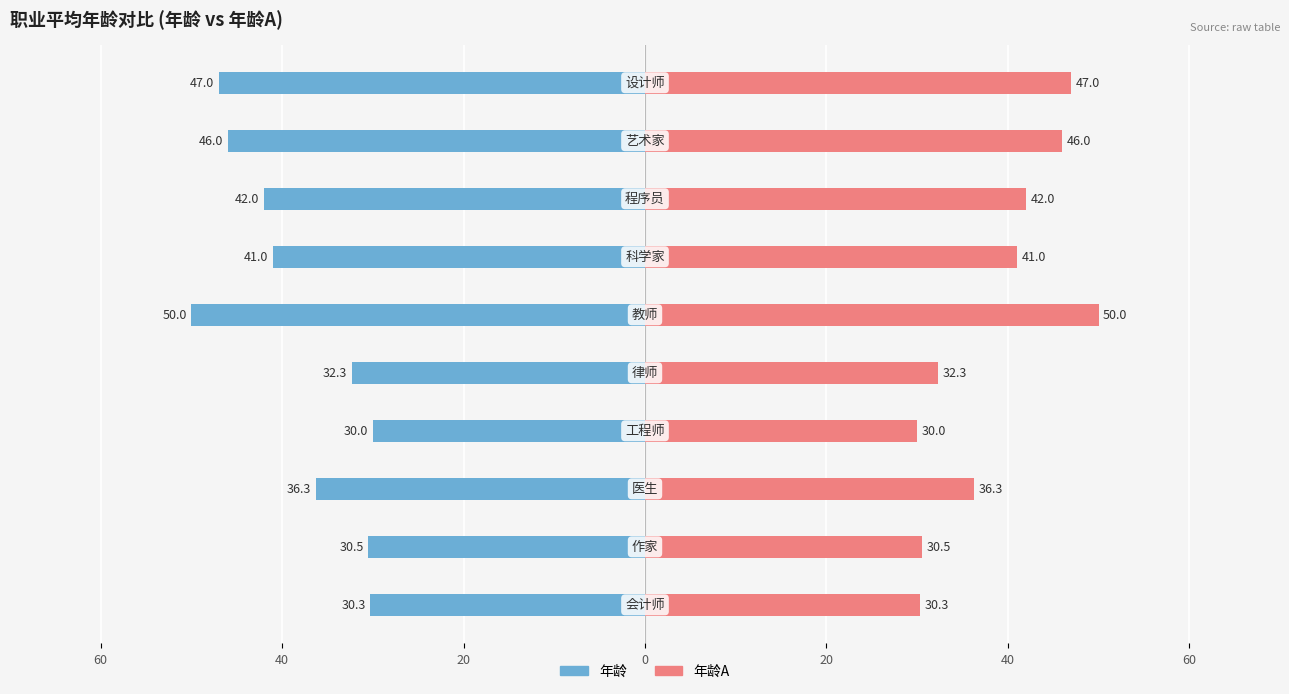

What is the minimum value for 年龄A?

30.0